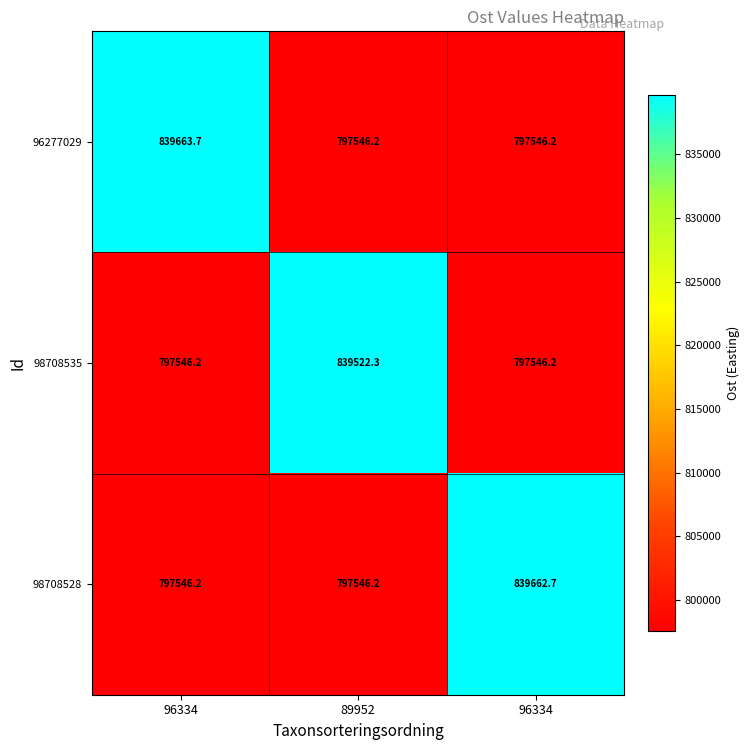

Reading left to right, list all the values displayed in this chart.

96277029: 96334=839663.7	89952=797546.2	96334=797546.2
98708535: 96334=797546.2	89952=839522.3	96334=797546.2
98708528: 96334=797546.2	89952=797546.2	96334=839662.7